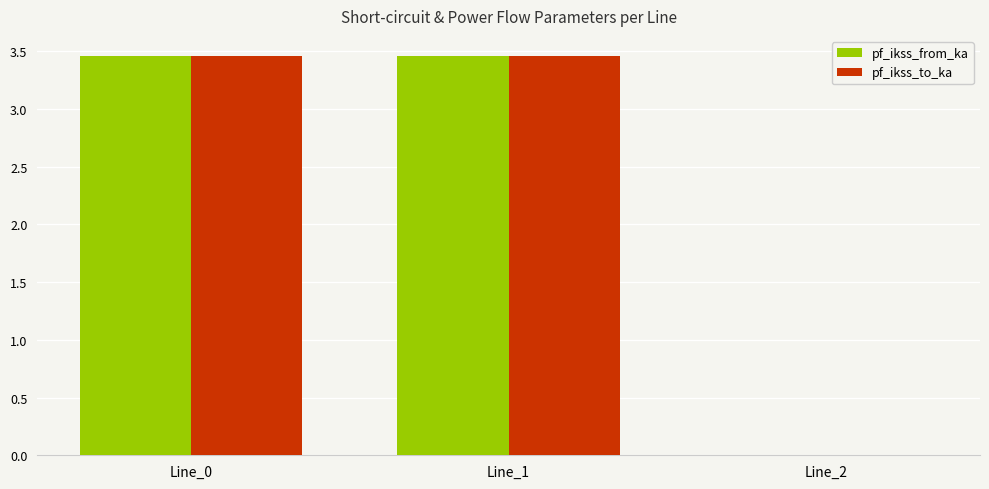

True or false: pf_ikss_from_ka has a value of 0.0 at Line_2.

True